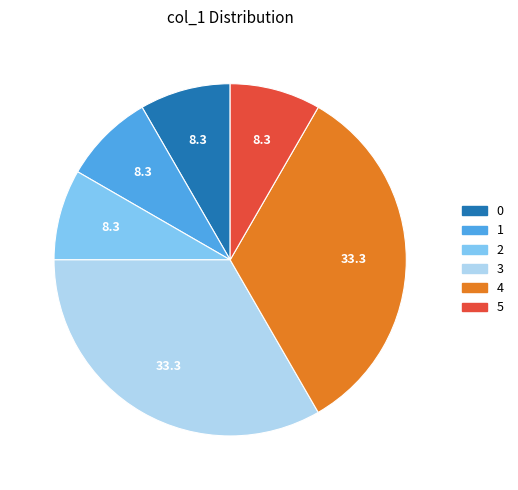

Is it true that 1 is 8% of the pie?

True